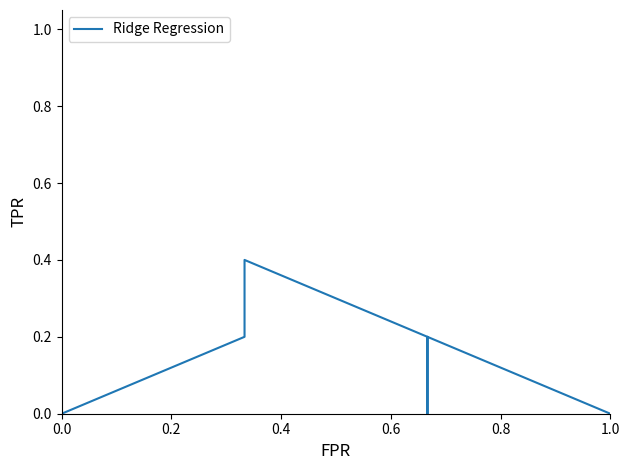

How many lines are shown in the chart?

1